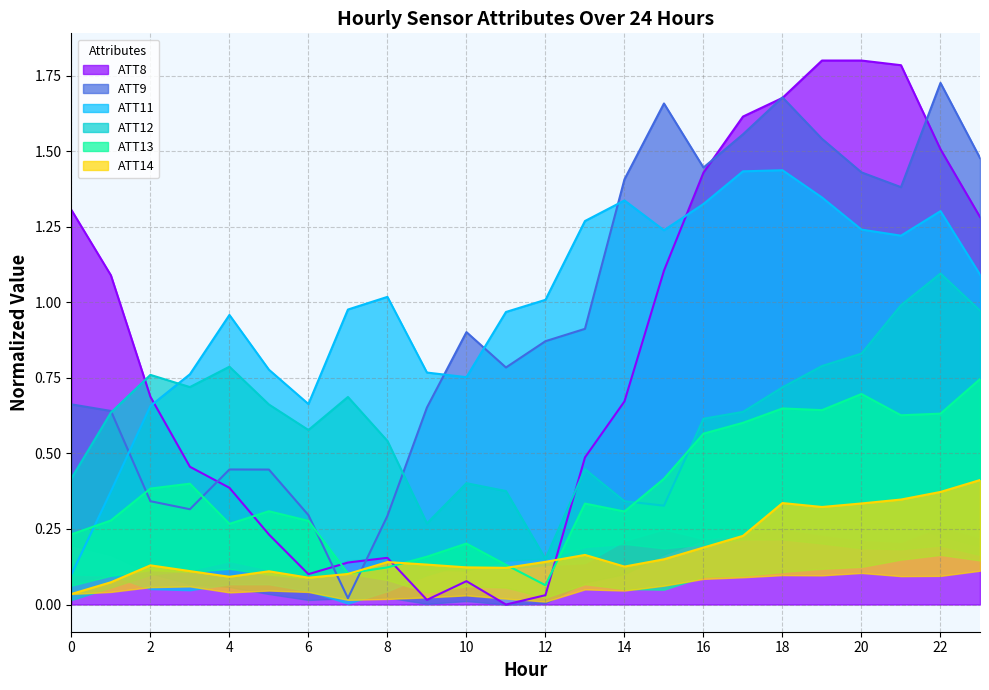

Between 19 and 21, which is larger?

19